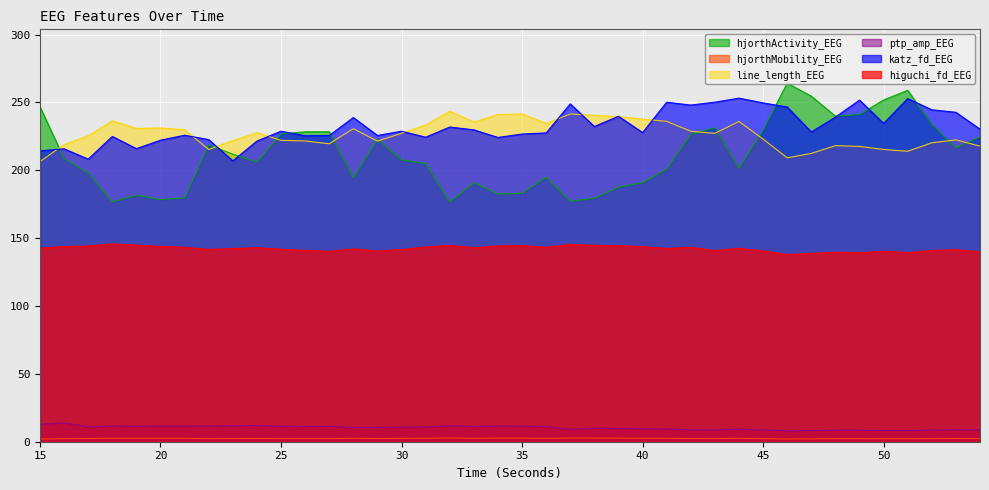

At which label does katz_fd_EEG first exceed 228?

25